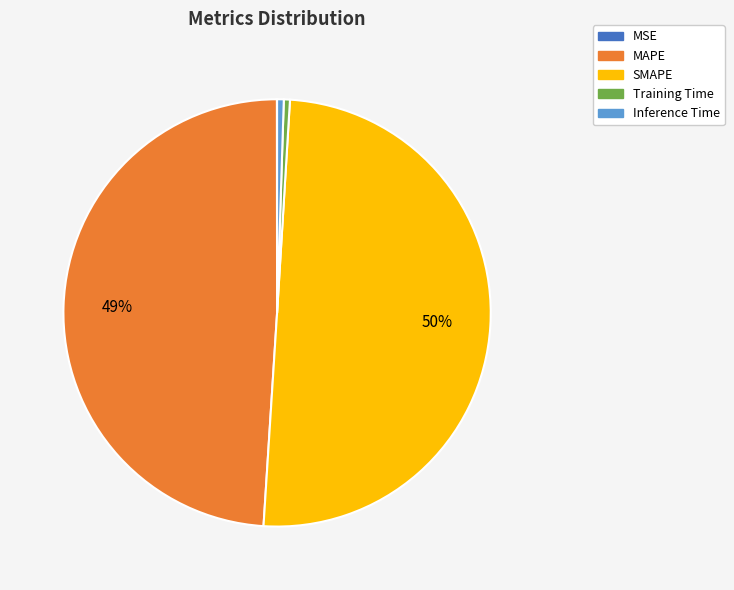

What is the majority slice?

SMAPE